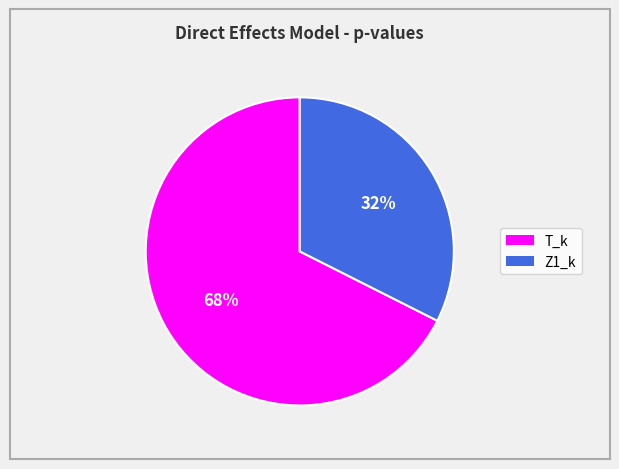

True or false: T_k accounts for 73% of the total.

False